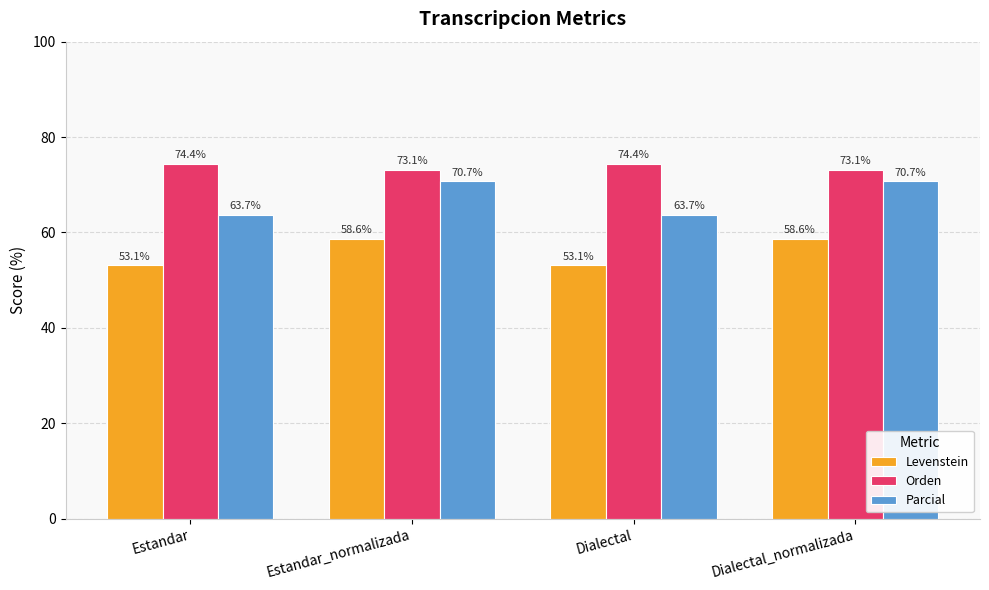

What is the difference between the highest and lowest values at Estandar_normalizada?

14.5